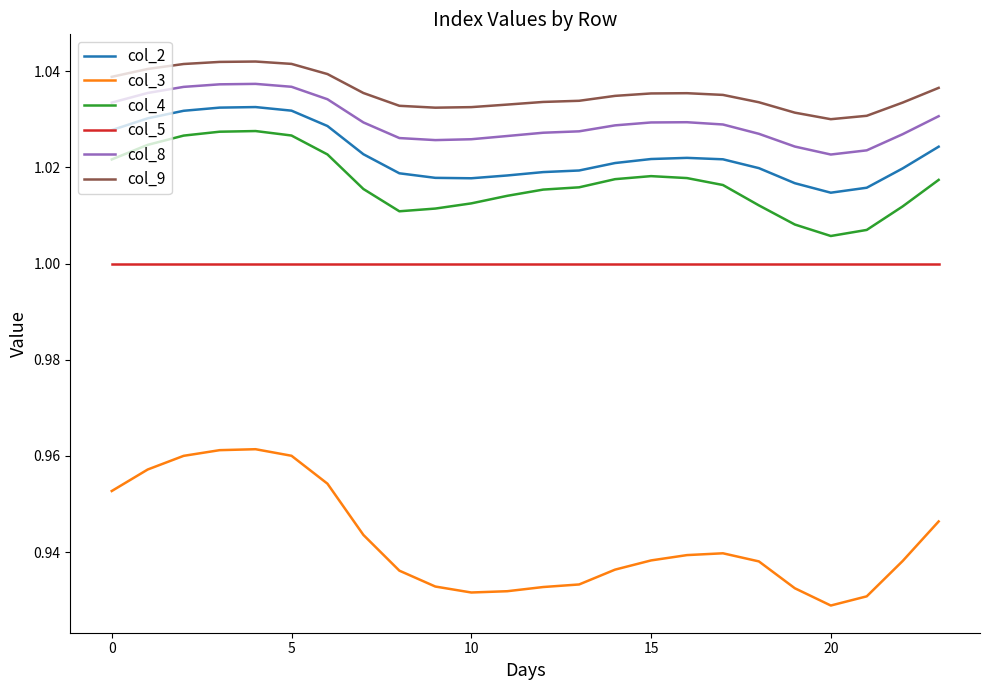

True or false: col_2 and col_4 cross at least once.

False